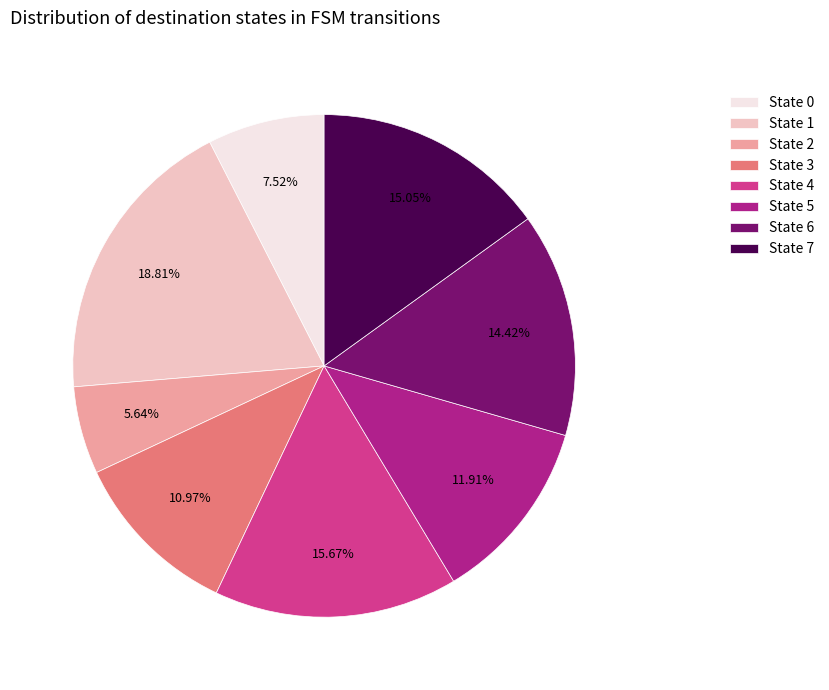

What percentage is NOT represented by State 6?

85.6%